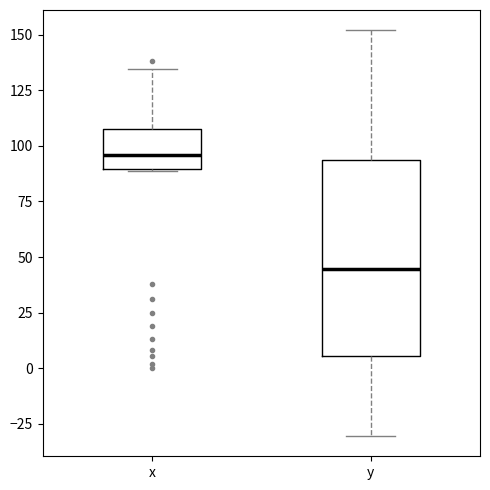

Reading left to right, transcribe this box plot: for each box, give where its median line is, the range the box spans, and where its two whiskers end, as read against the y-axis. The values are not printed on the chart, so give them approximately, as read against the axis.

x: median 95, box 90 to 110, whiskers 90 to 135
y: median 45, box 5 to 95, whiskers -30 to 150